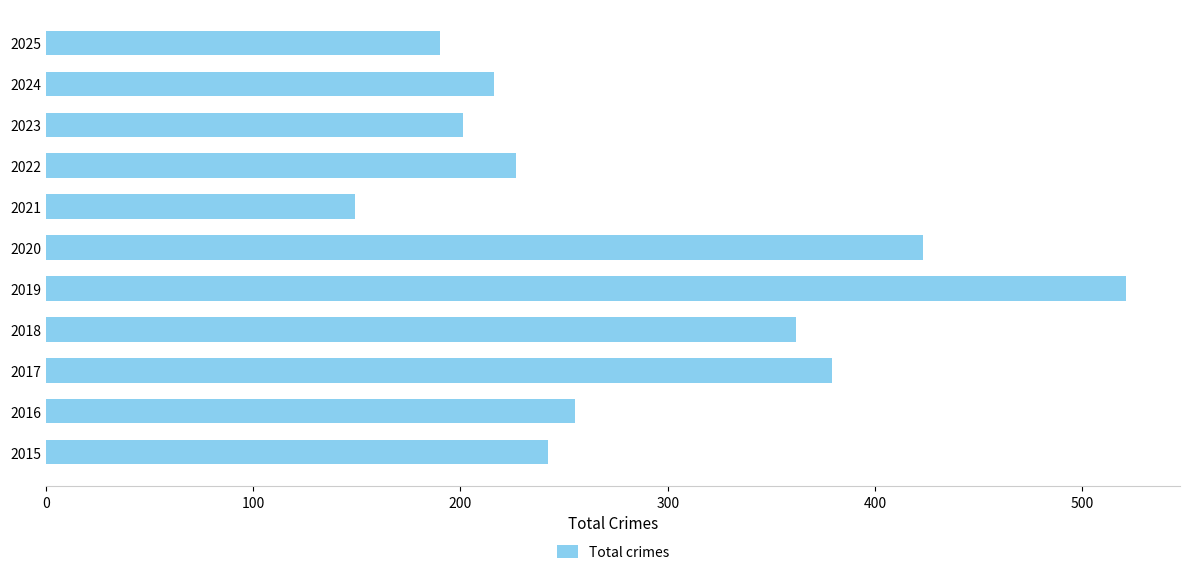

True or false: the data shows 30 at 2021.

False